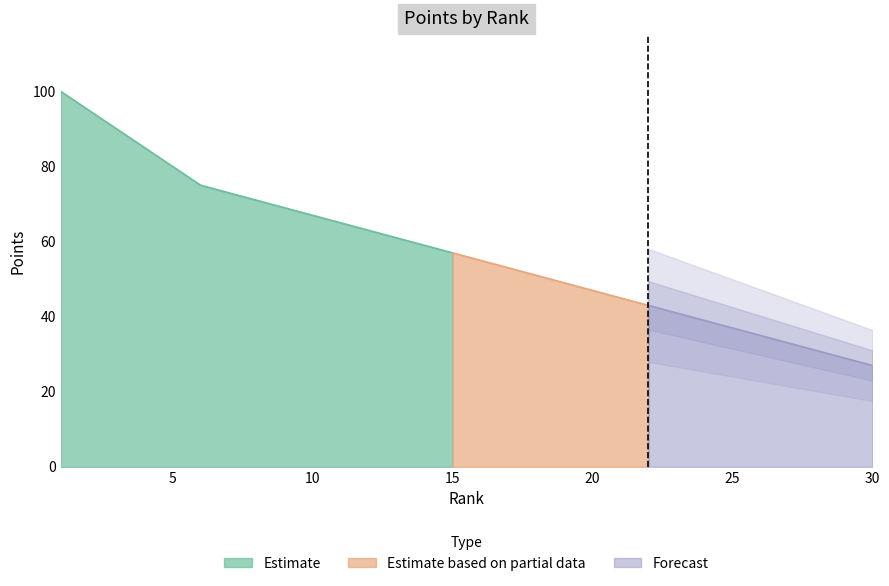

The chart shows a value of 35 at 8. True or false?

False